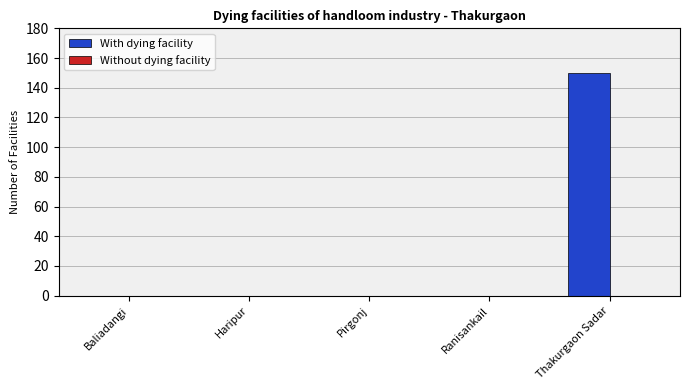

What is the change in value from Haripur to Thakurgaon Sadar?

+150